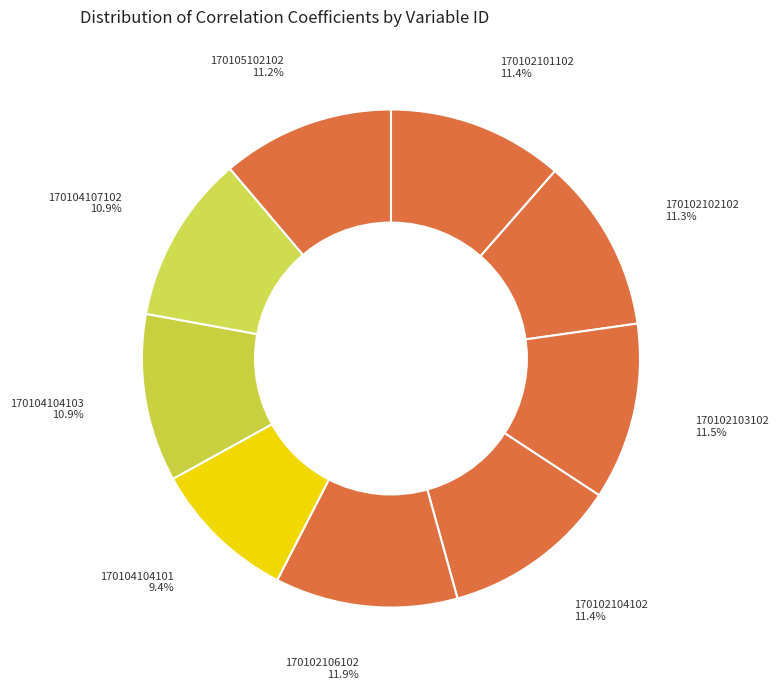

Between 170104104103 and 170102103102, which is larger?

170102103102